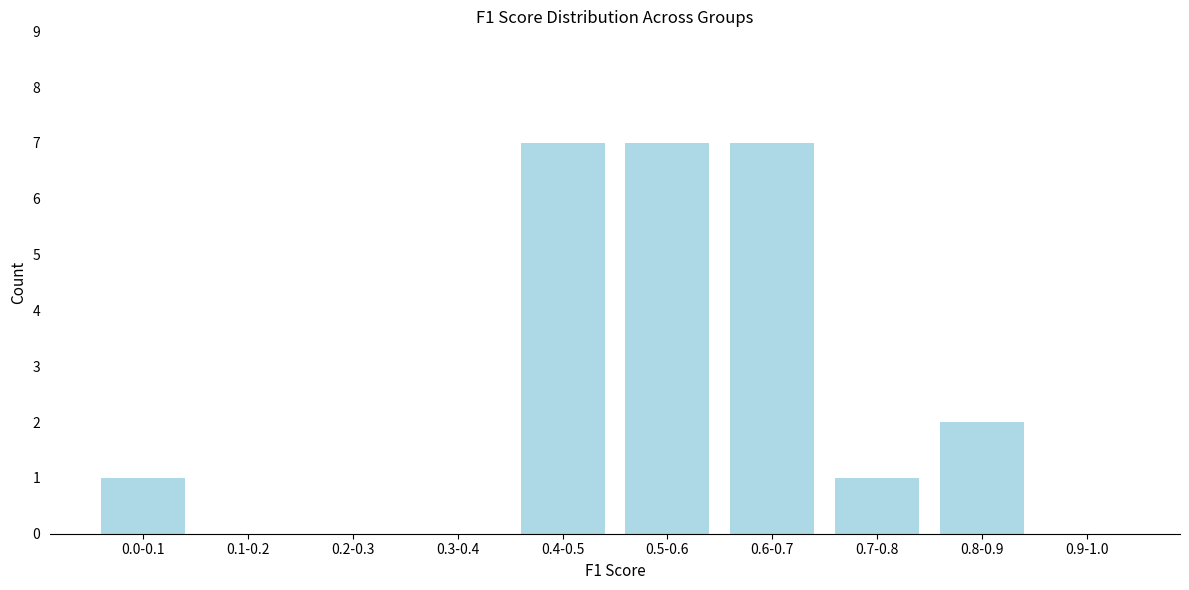

Reading right to left, extract all data points from this chart.

0.9-1.0=0	0.8-0.9=2	0.7-0.8=1	0.6-0.7=7	0.5-0.6=7	0.4-0.5=7	0.3-0.4=0	0.2-0.3=0	0.1-0.2=0	0.0-0.1=1